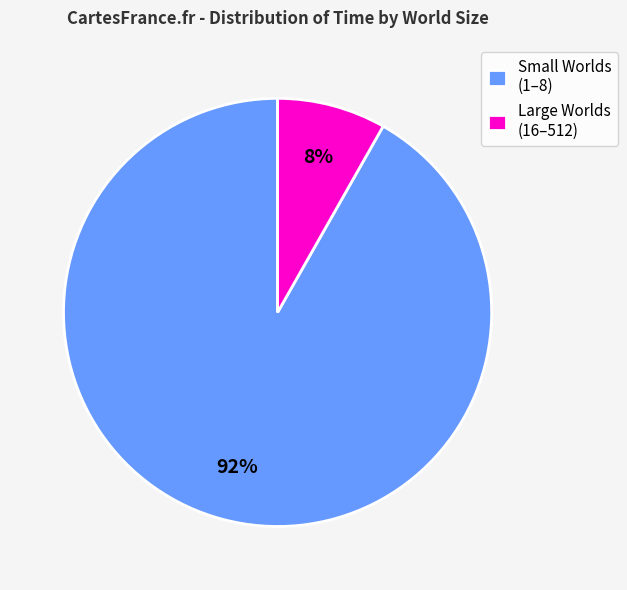

Count the number of slices in the pie.

2